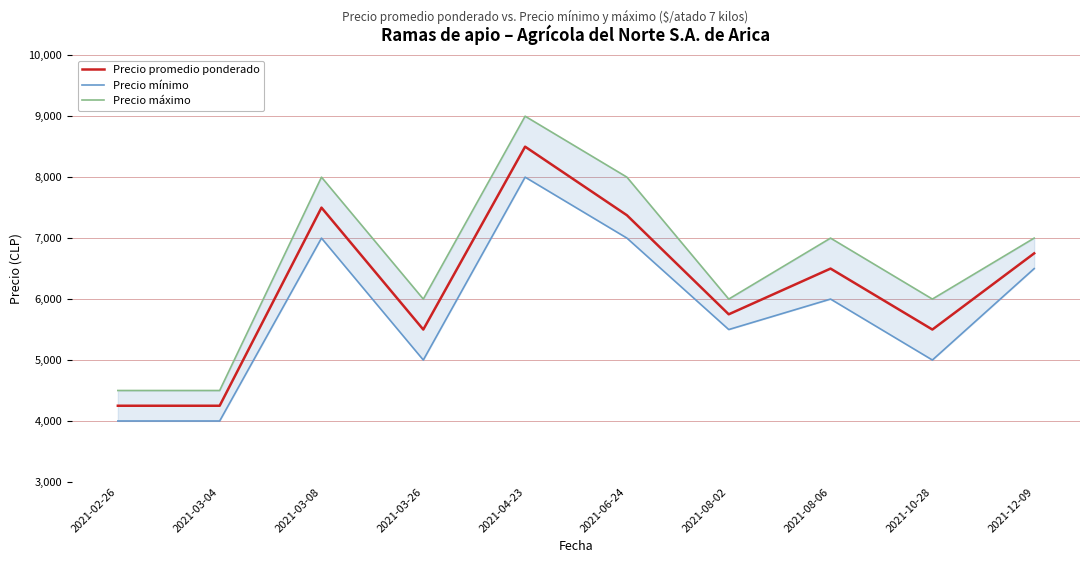

The Precio máximo series shows 9517 at 2021-08-02. True or false?

False